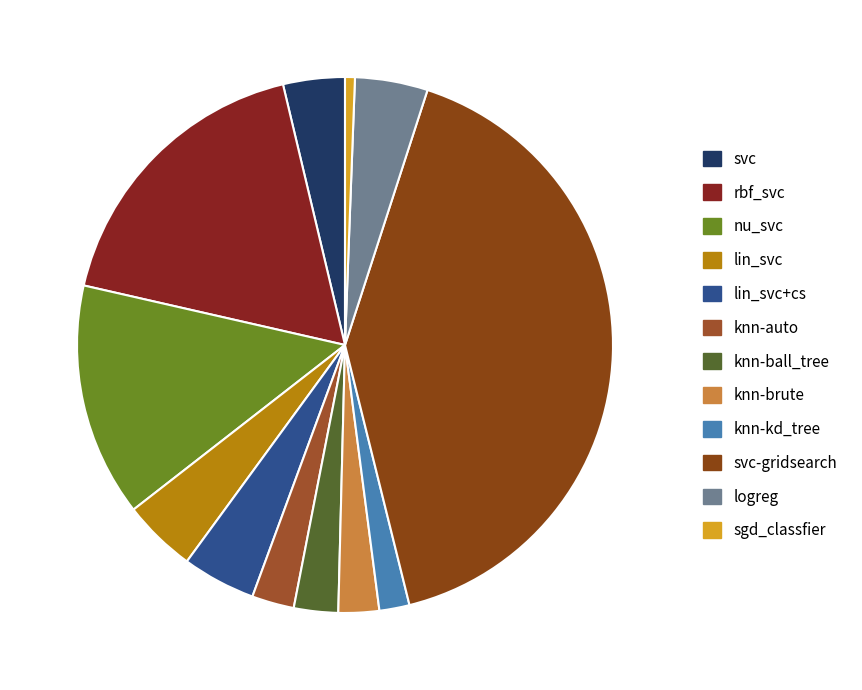

Count the number of slices in the pie.

12